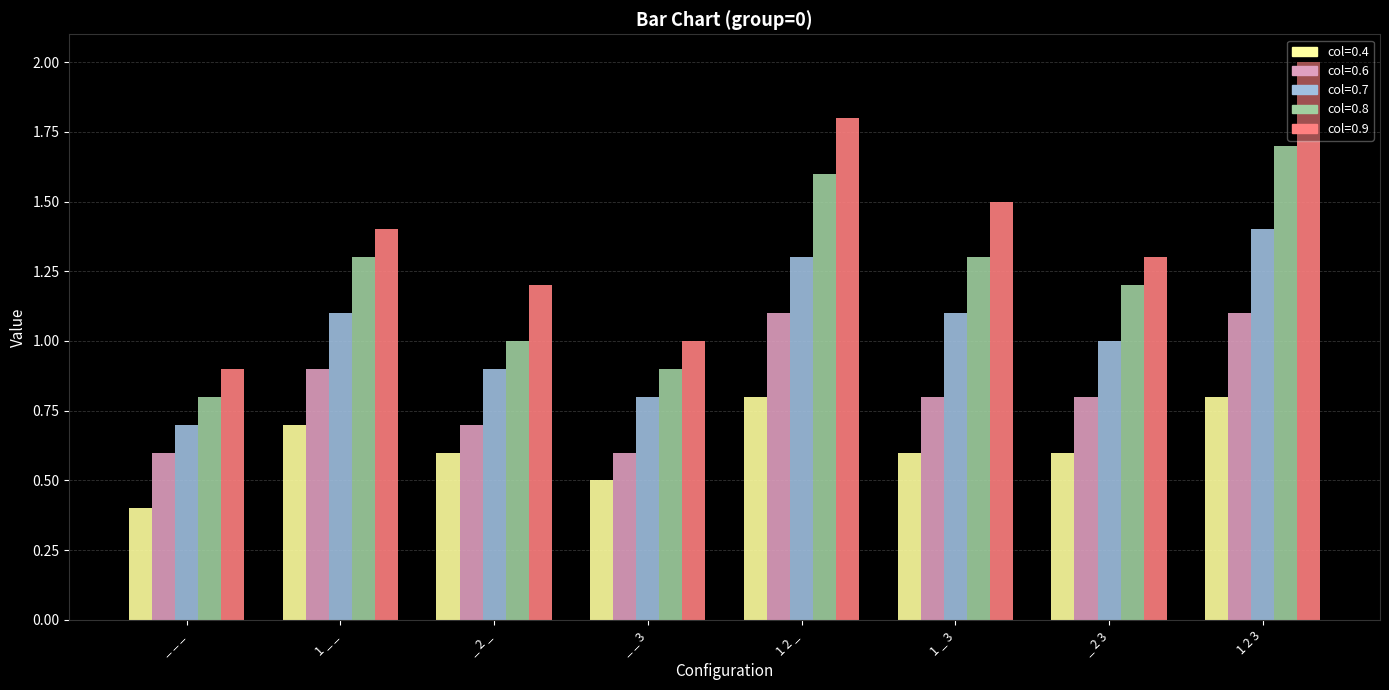

What is the spread (max minus min) of values at 1 2 3?

1.2